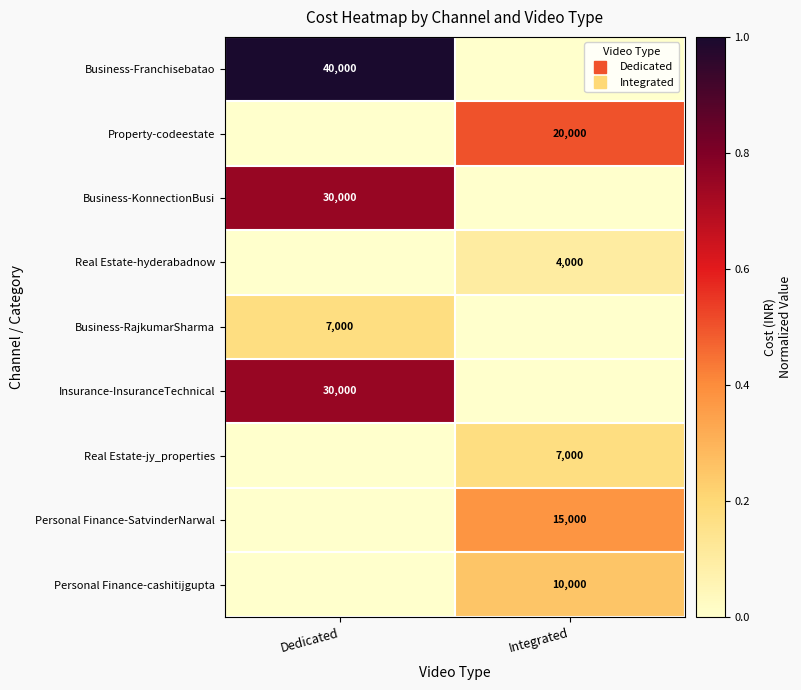

How many categories are shown in the chart?

2